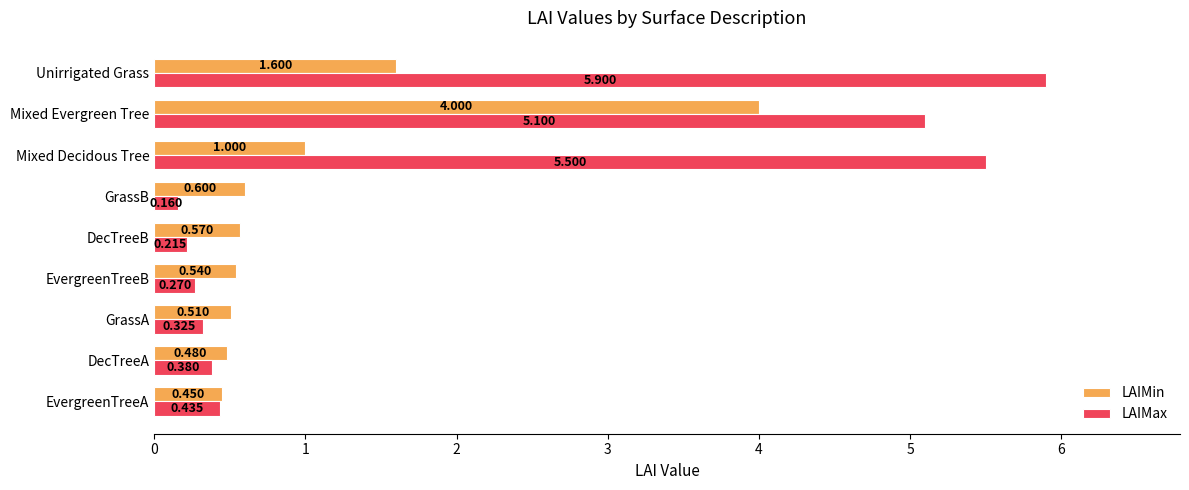

Which category has the lowest value across all series?

GrassB